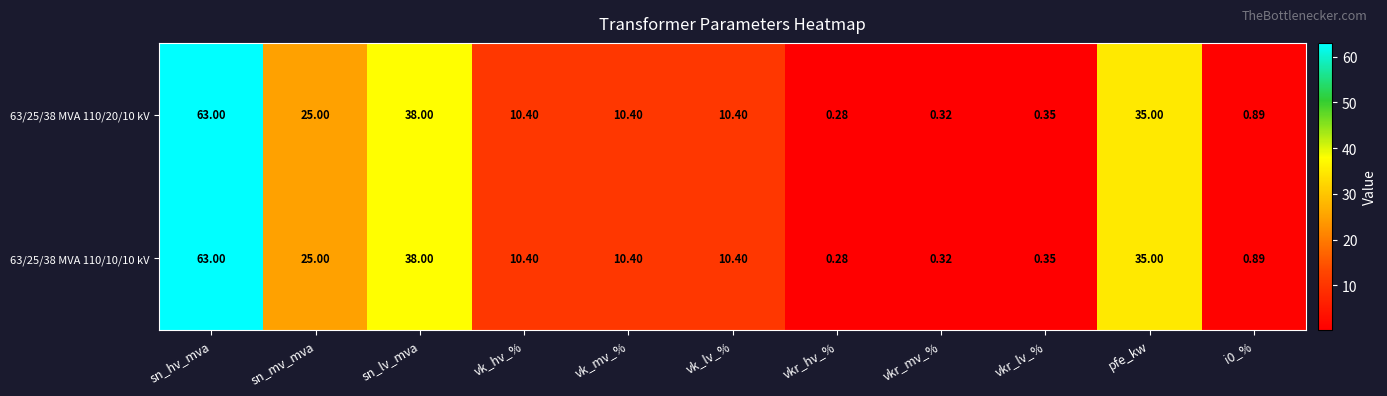

At which label does 63/25/38 MVA 110/10/10 kV first exceed 10?

sn_hv_mva